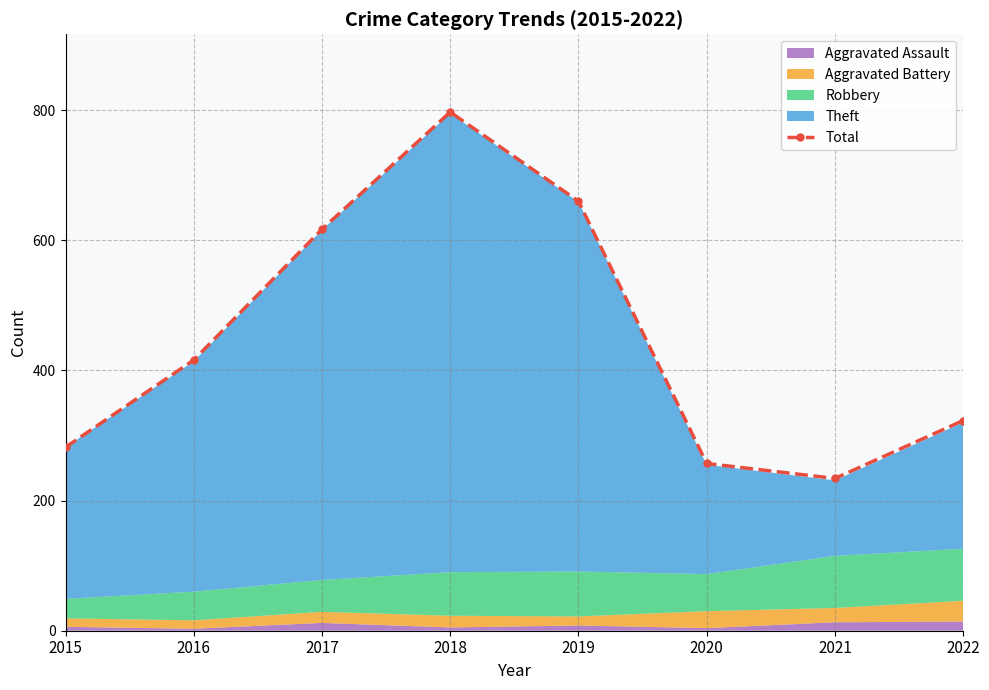

Reading right to left, transcribe all the data shown in this chart.

323	234	257	660	797	617	416	282